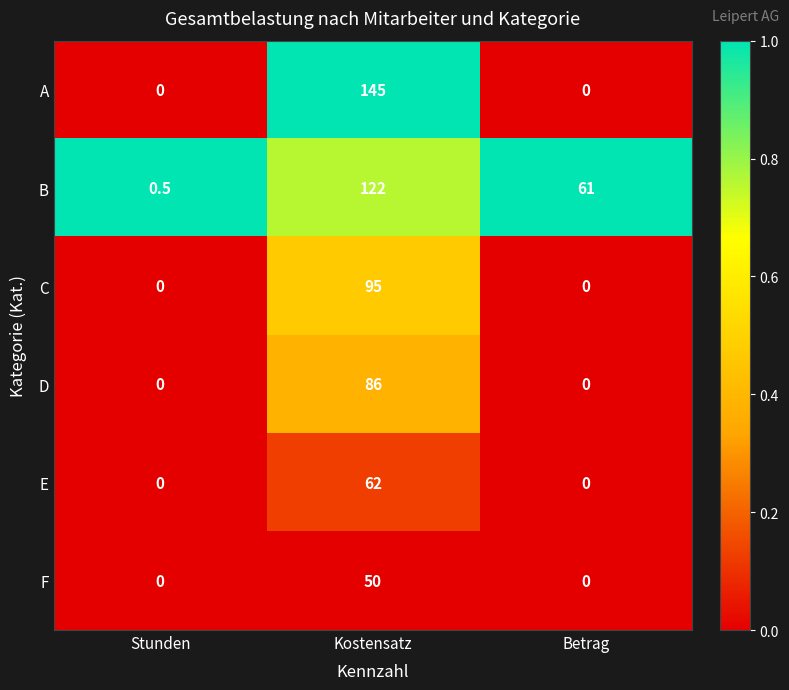

The value of B at Kostensatz is 122.0. True or false?

True